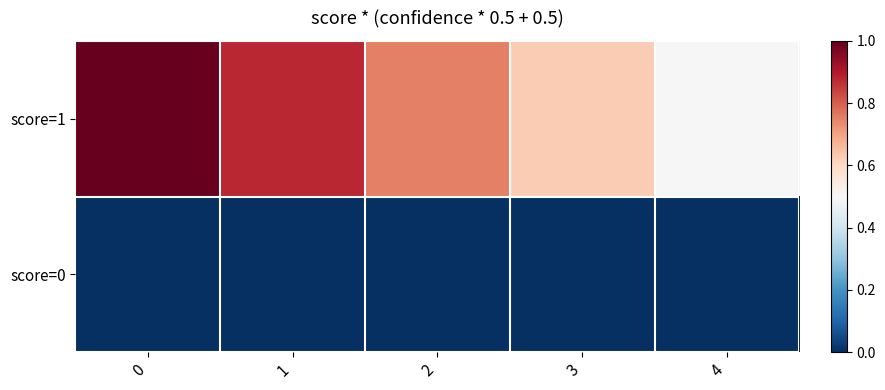

Rank the series at 3 from lowest to highest value.

score=0, score=1